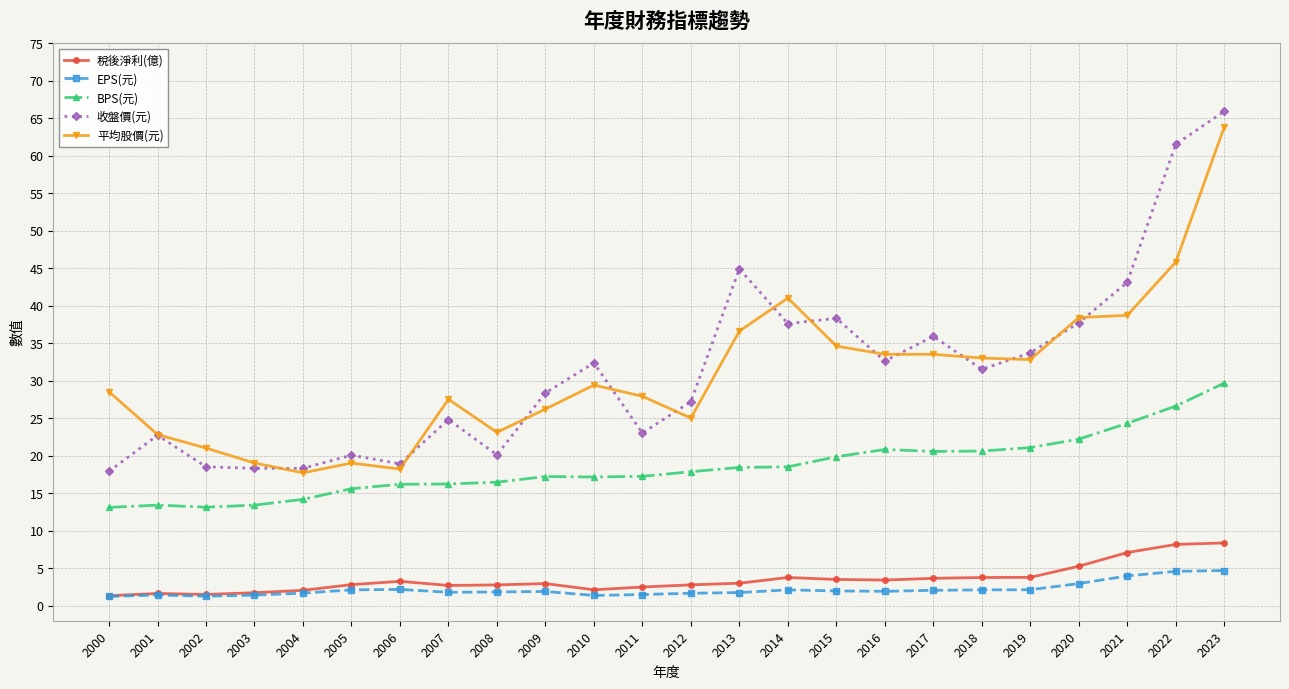

What is the lowest value of the 收盤價(元) series?

17.9